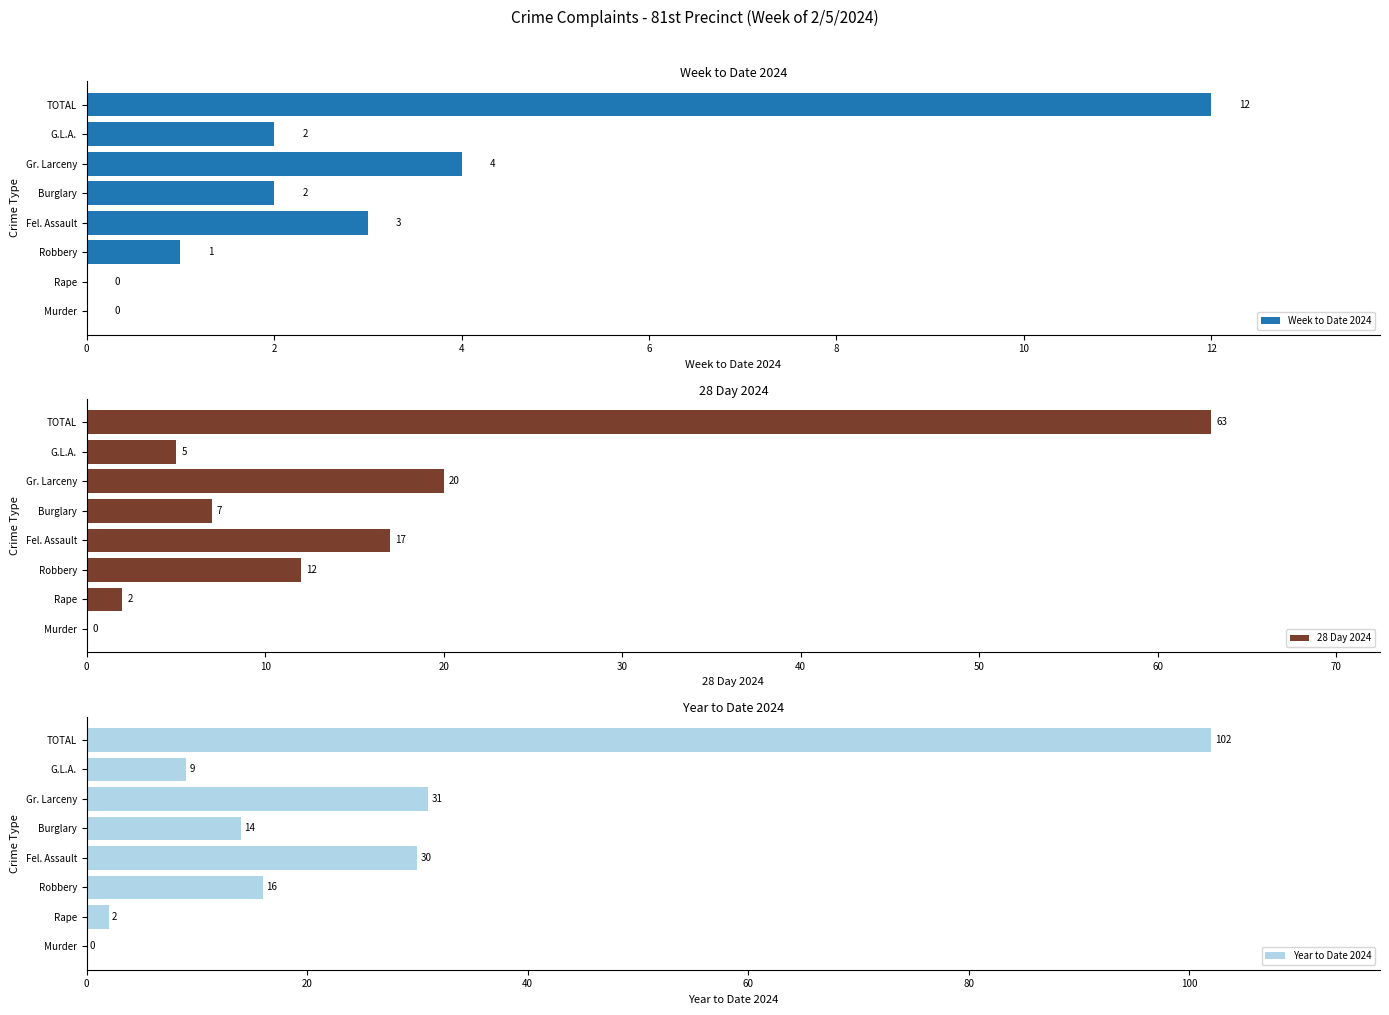

At which label is Week to Date 2024 closest to 6?

Gr. Larceny